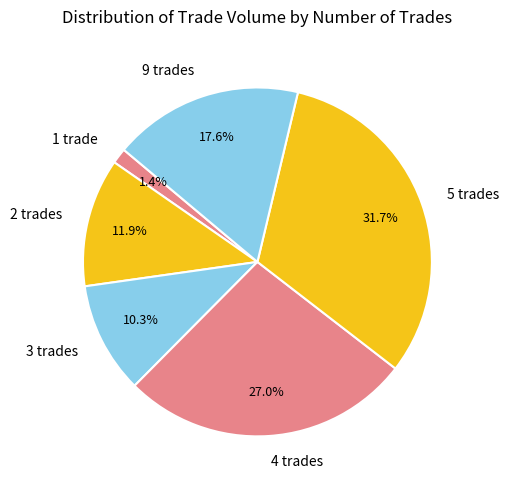

Which category has the biggest portion of the pie?

5 trades